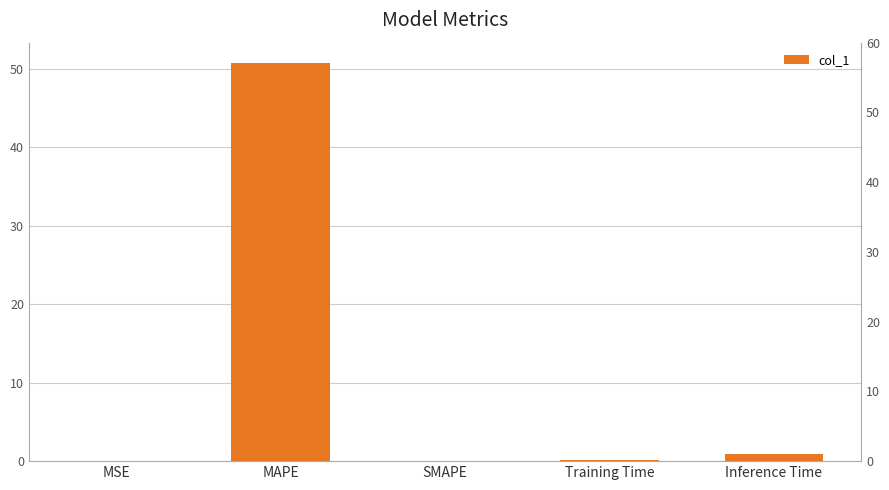

List the labels in order of value, smallest first.

SMAPE, MSE, Training Time, Inference Time, MAPE